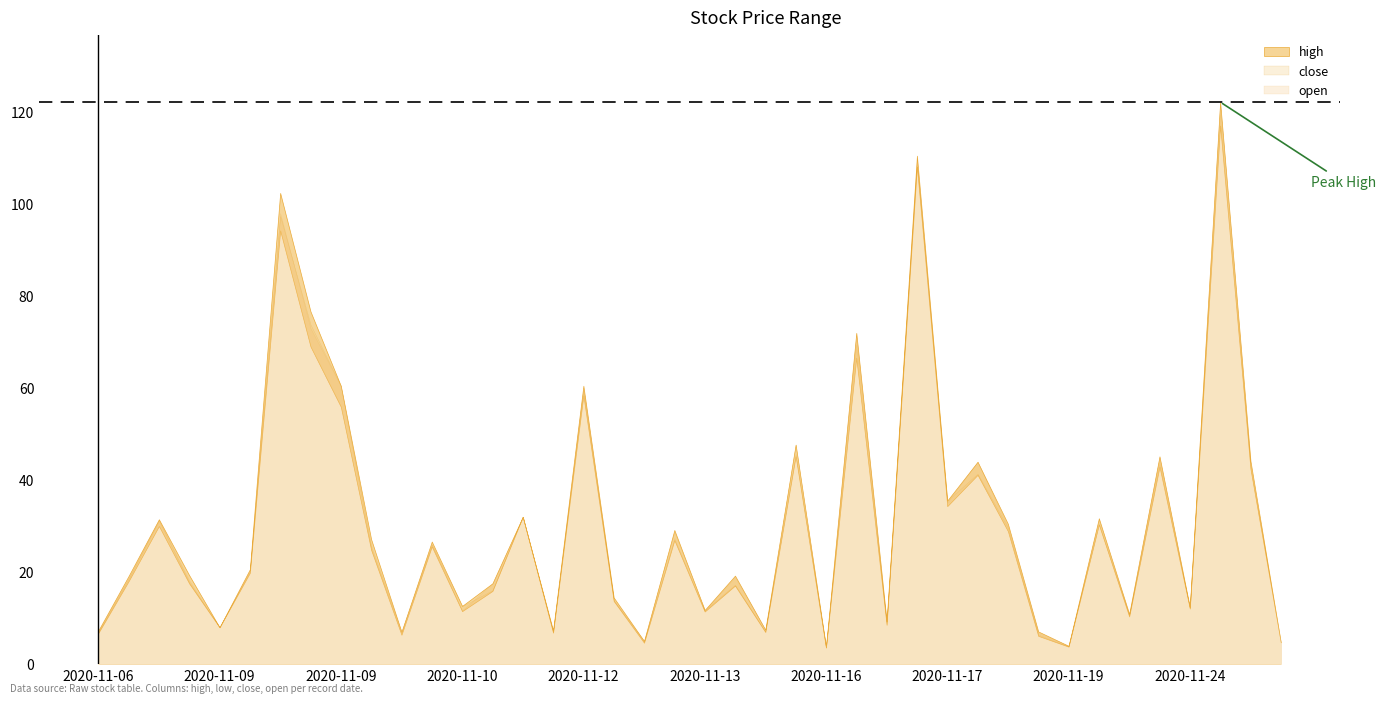

What is the lowest value of the open series?

3.6